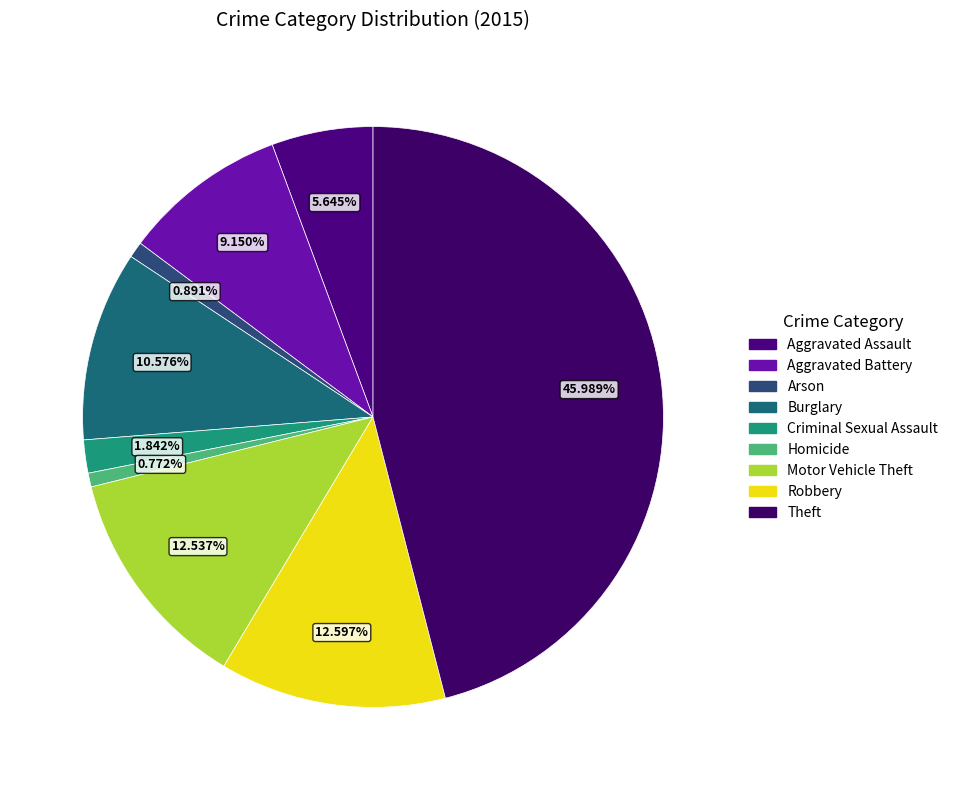

What percentage is NOT represented by Homicide?

99.2%